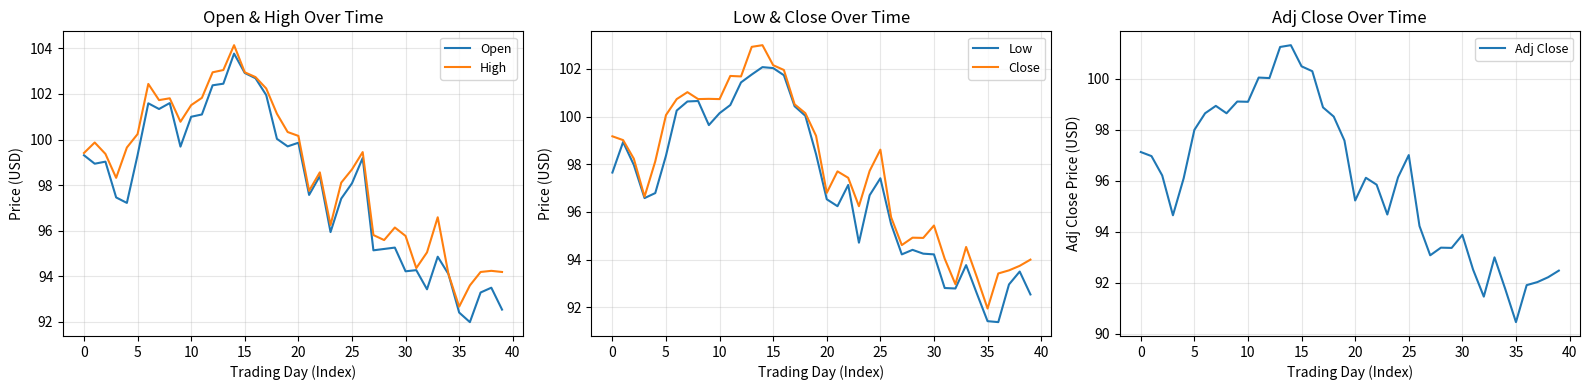

At which category is the sum across all series the highest?

14